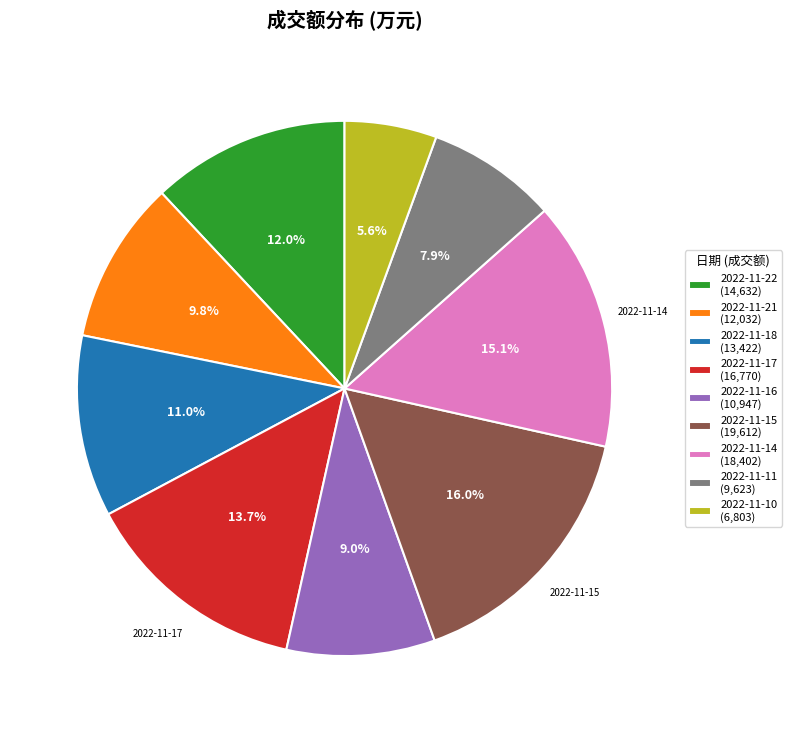

To the nearest percent, what is the difference between the largest and smallest slice percentages?

10%